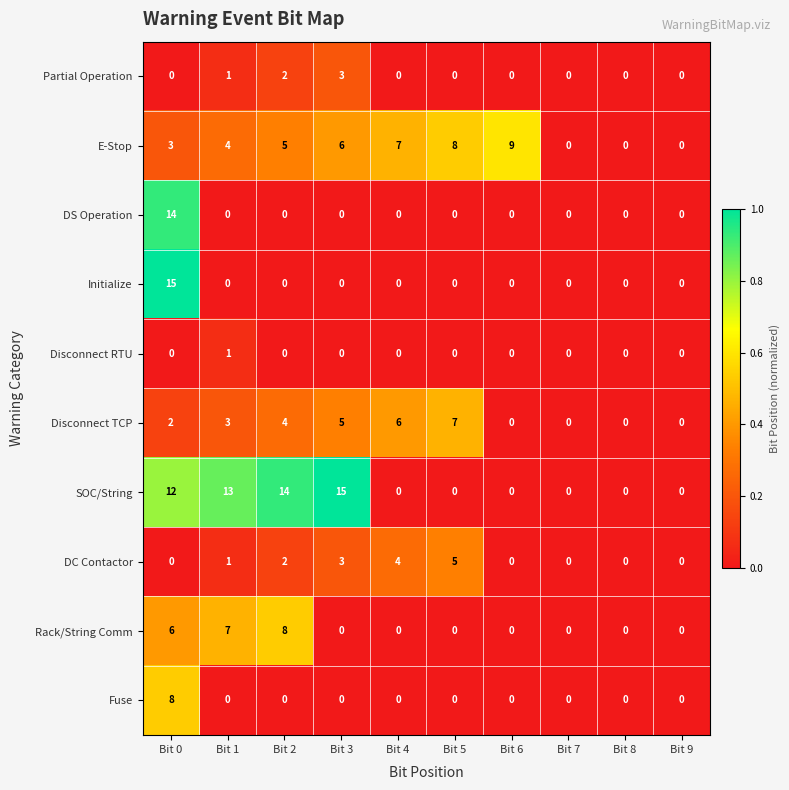

Is it true that Initialize equals 0 at Bit 2?

True